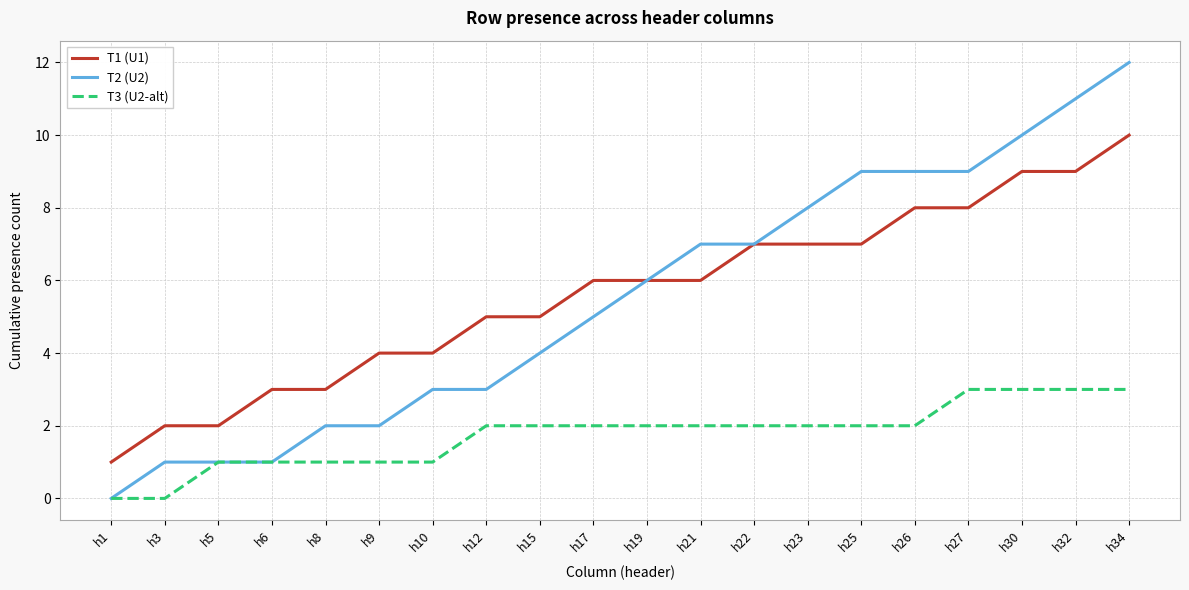

True or false: T3 (U2-alt) and T1 (U1) cross at least once.

False